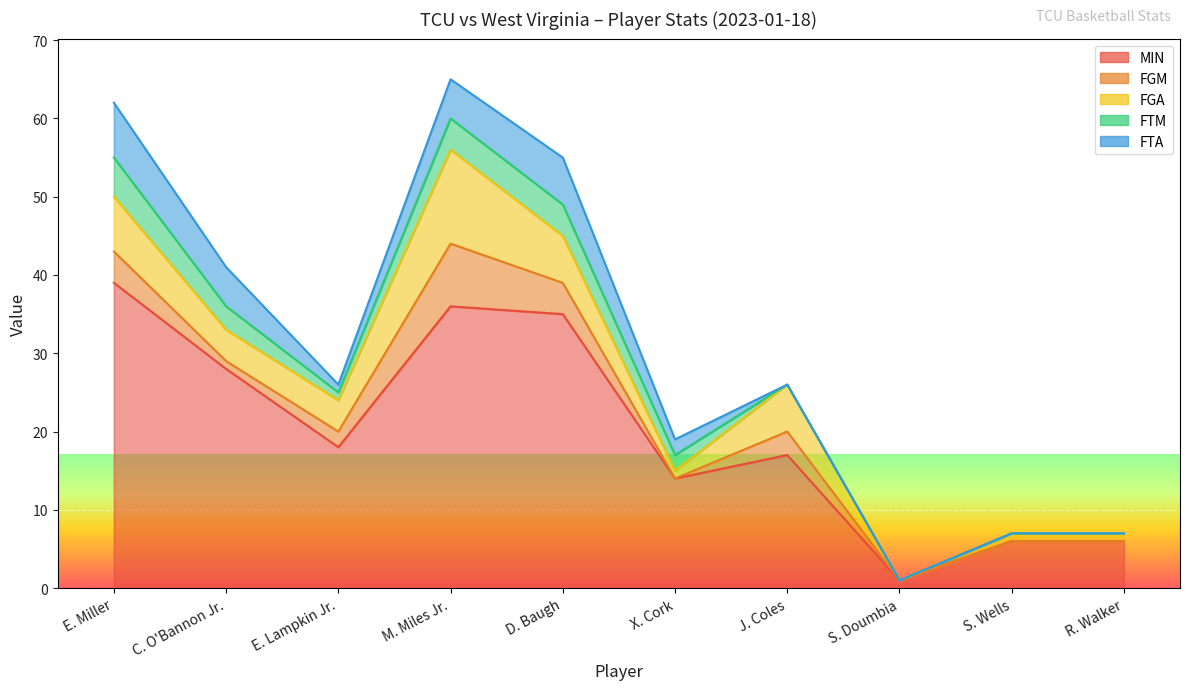

How many values in FGA are above zero?

9